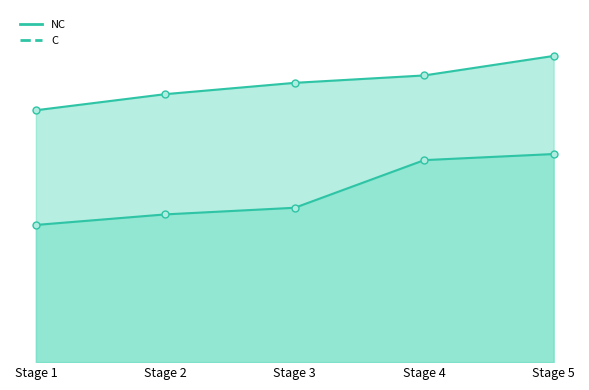

The NC series shows 8.0 at Stage 5. True or false?

True